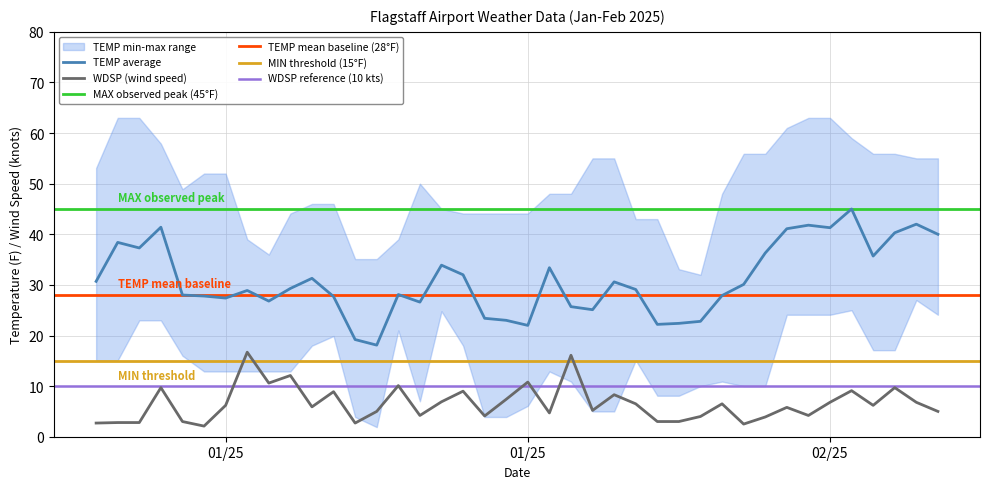

What is the label of the 15th point from the left?

2025-01-15